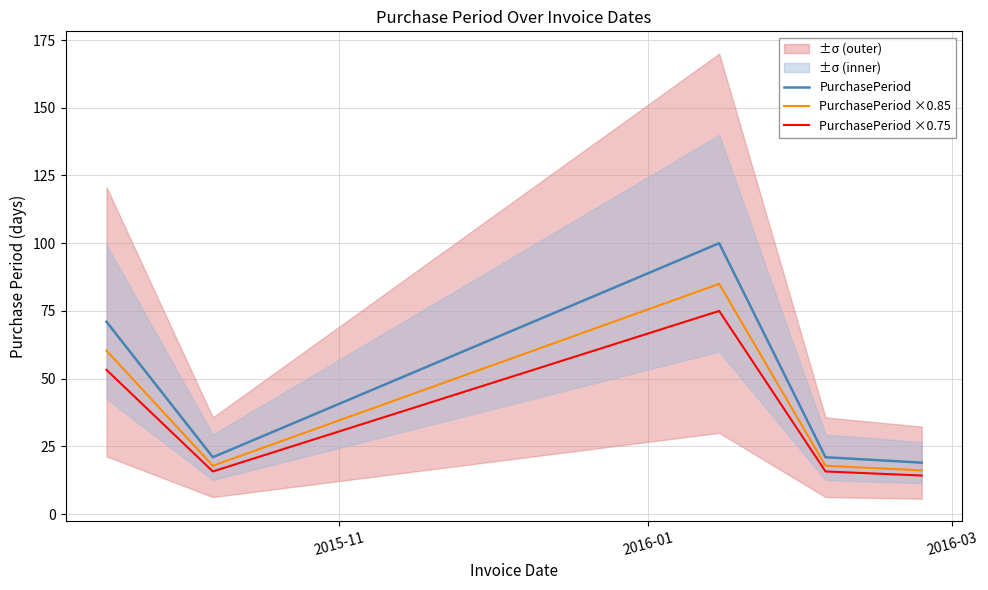

True or false: PurchasePeriod and PurchasePeriod ×0.75 cross at least once.

False